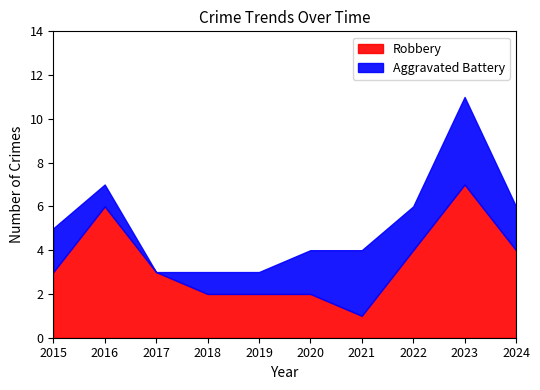

True or false: Aggravated Battery has more than 1 interior local peaks.

True